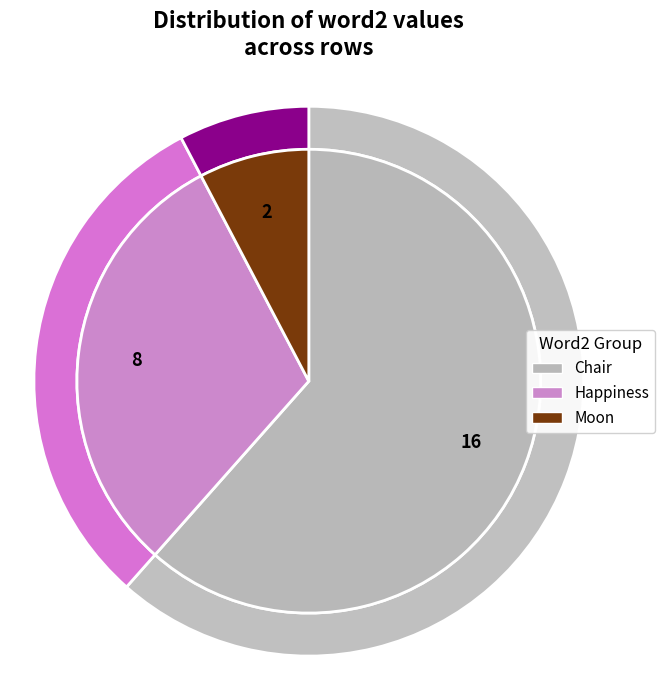

To the nearest percent, what portion does Chair represent?

62%